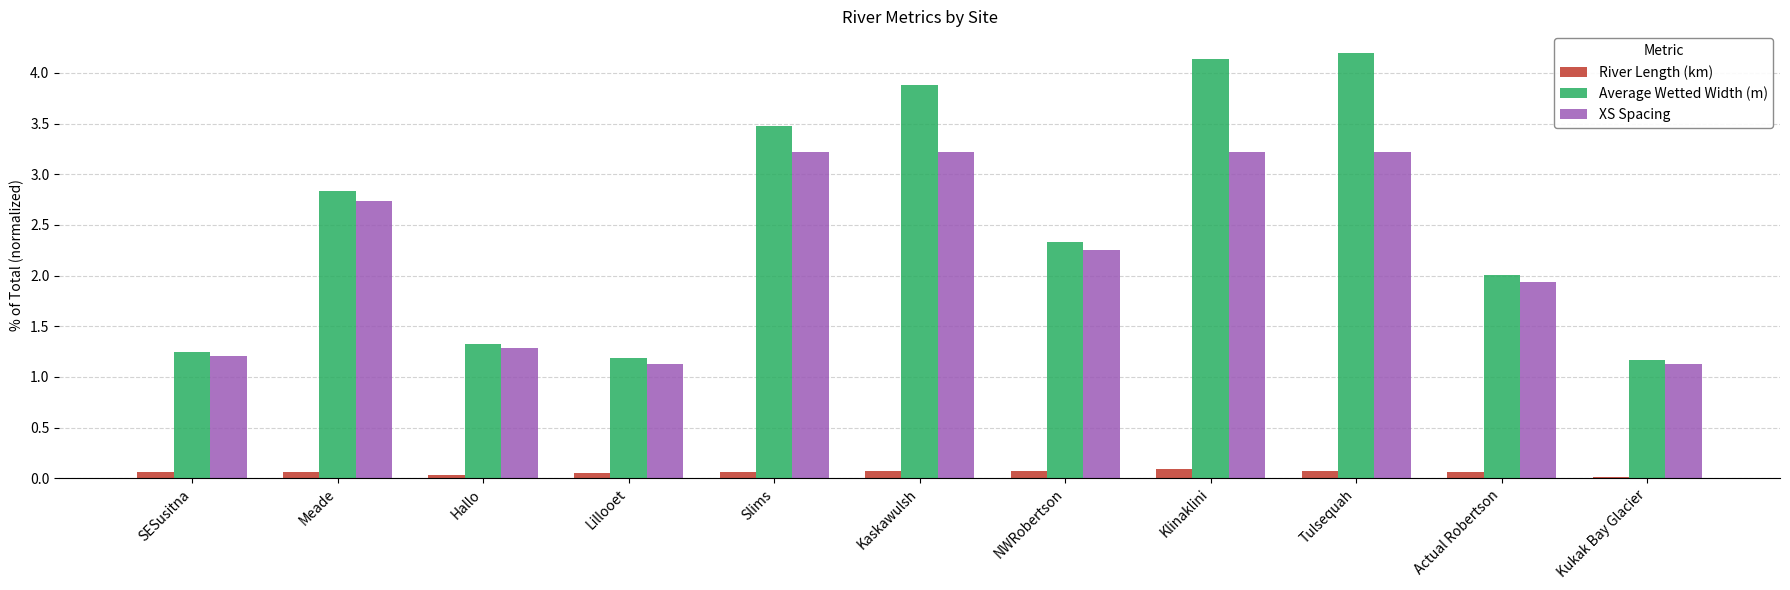

The River Length (km) series shows 0.1 at Slims. True or false?

True